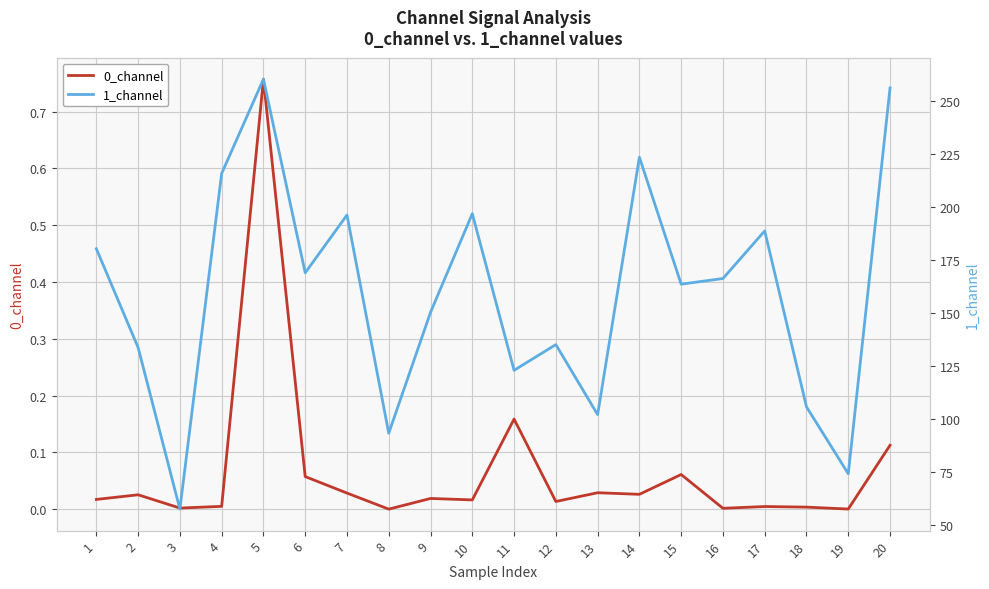

What is the value of the 1_channel point at the 8th from the left?

93.4